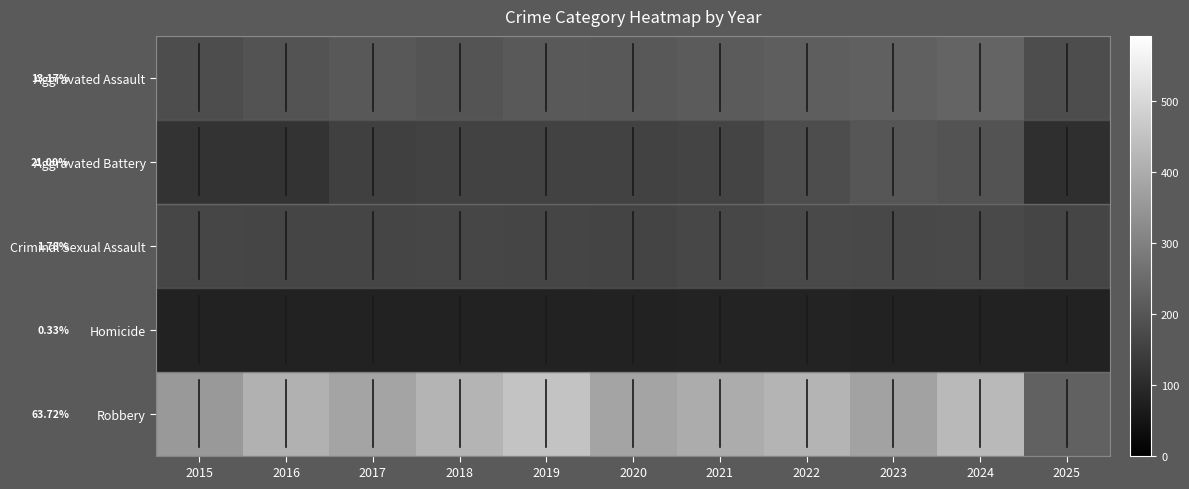

Which series has the largest range (max minus min)?

Robbery